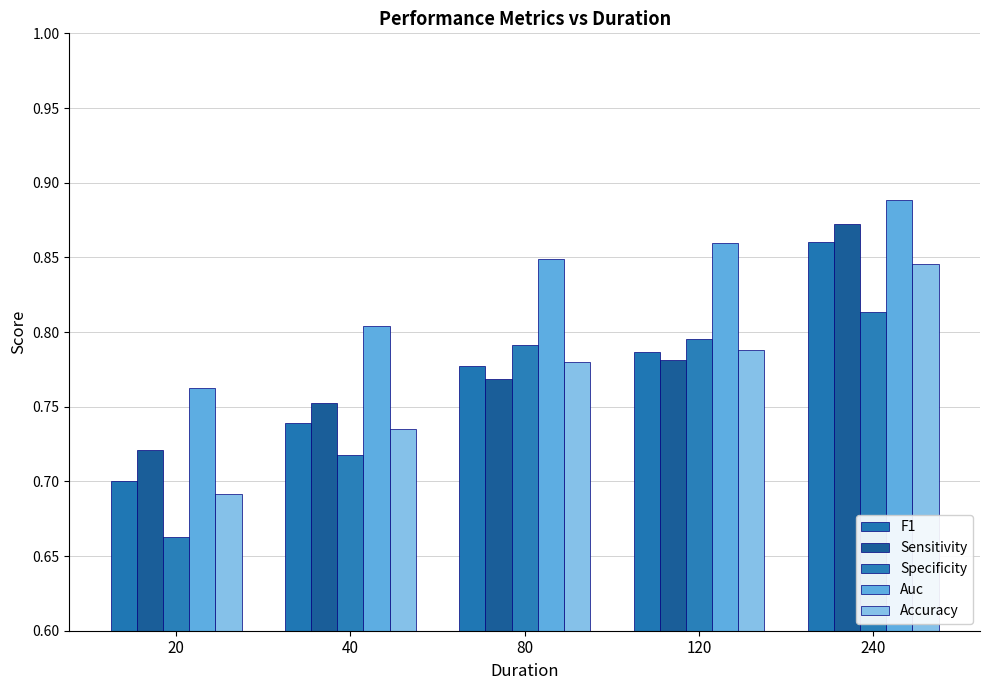

True or false: Auc has a value of 0.3 at 20.

False